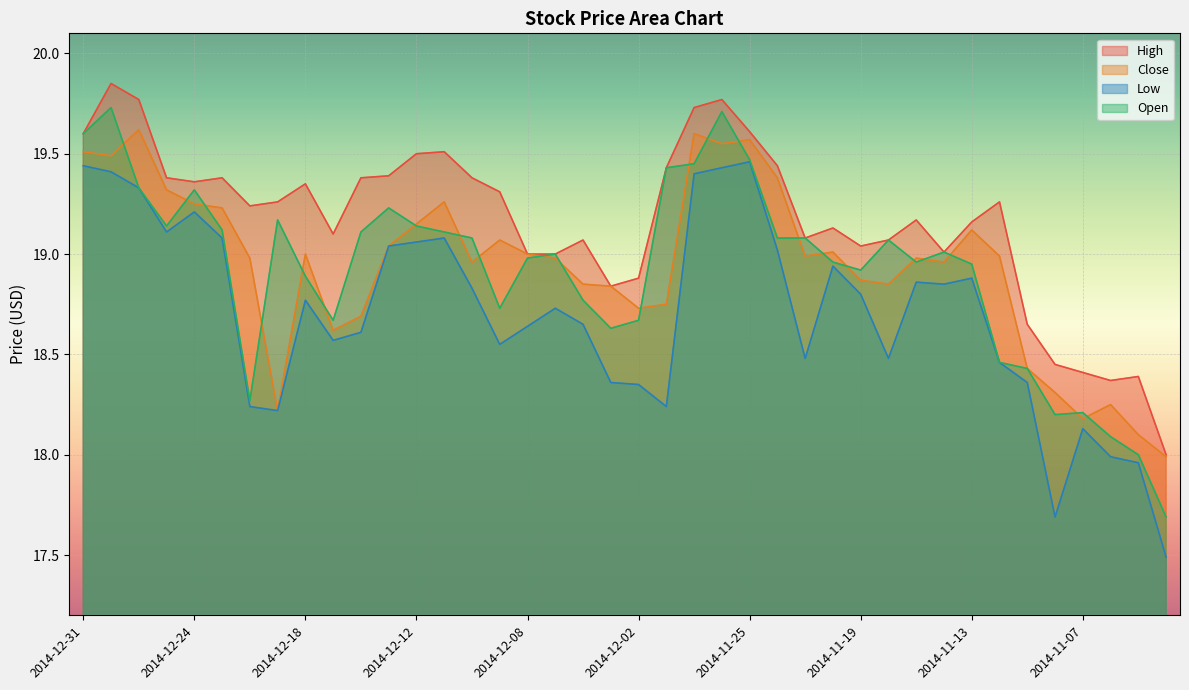

Between which two adjacent categories do Close and Open first intersect?

2014-12-30 and 2014-12-29